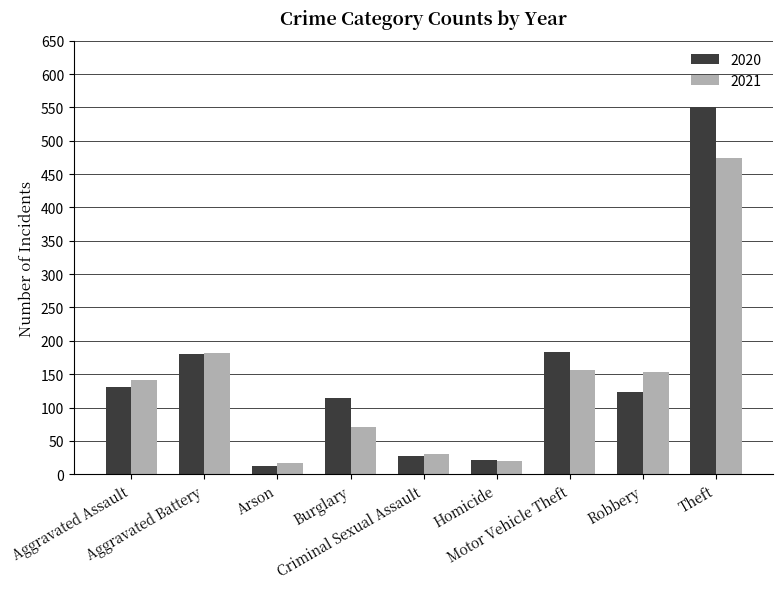

How many groups of bars are there?

9